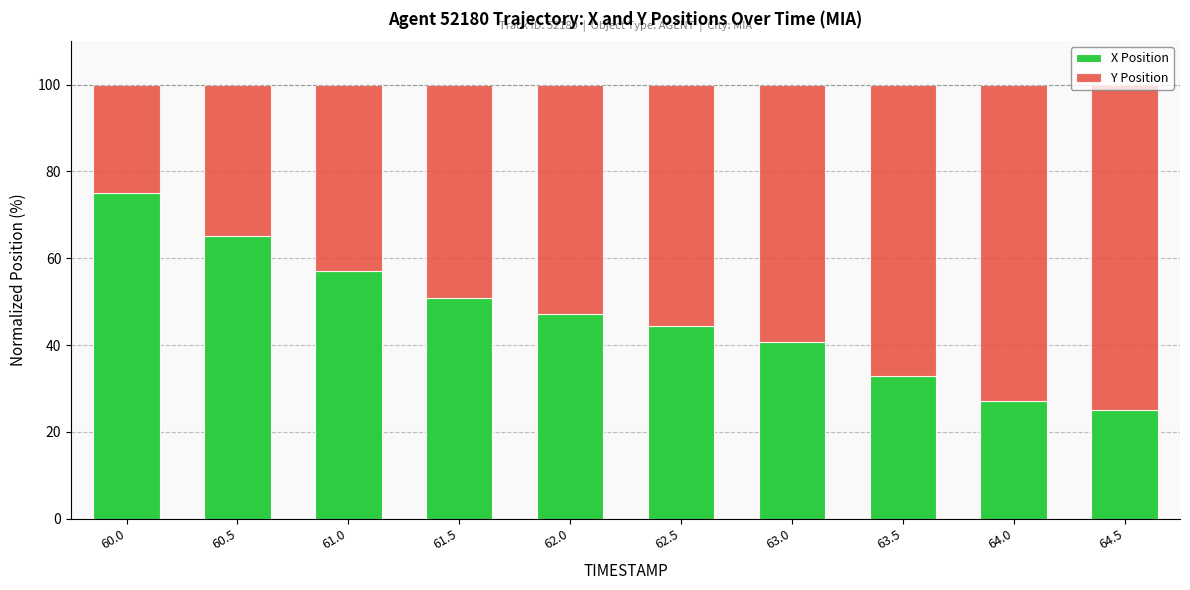

True or false: X Position has a value of 44.3 at 62.5.

True